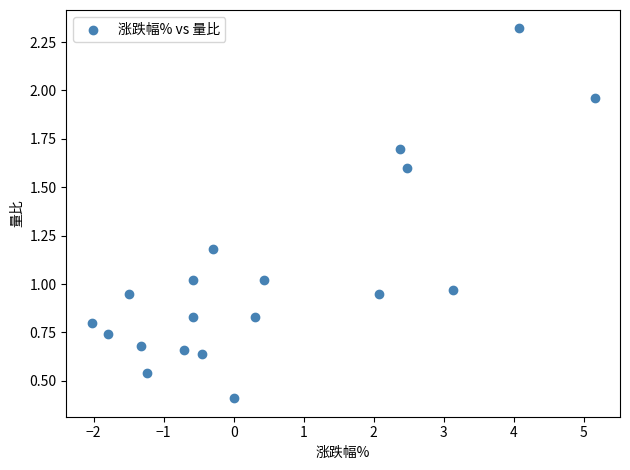

What is the range of X values (max minus min)?

7.2